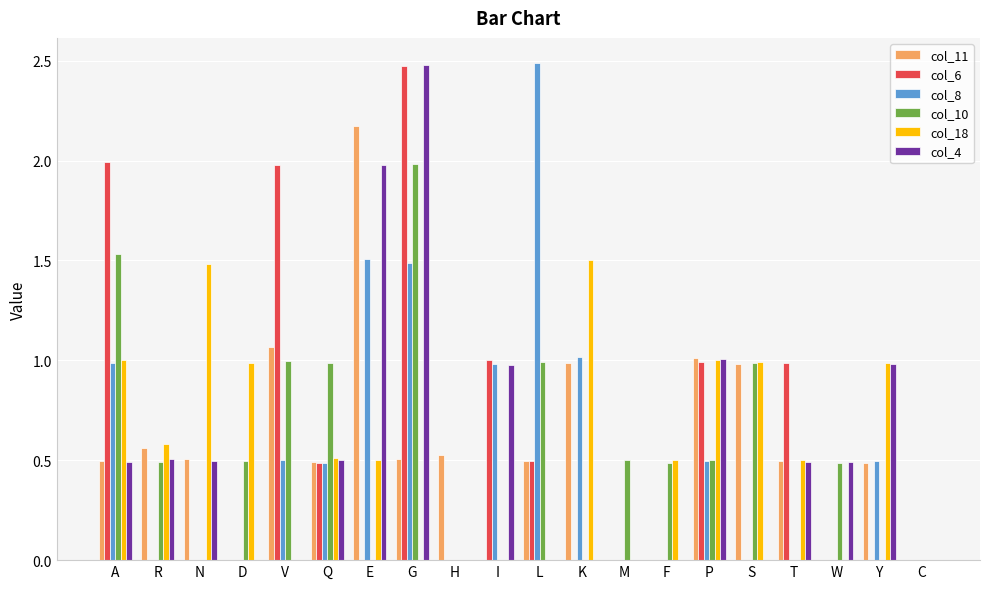

What is the sum of the col_4 values at A and W?

1.0